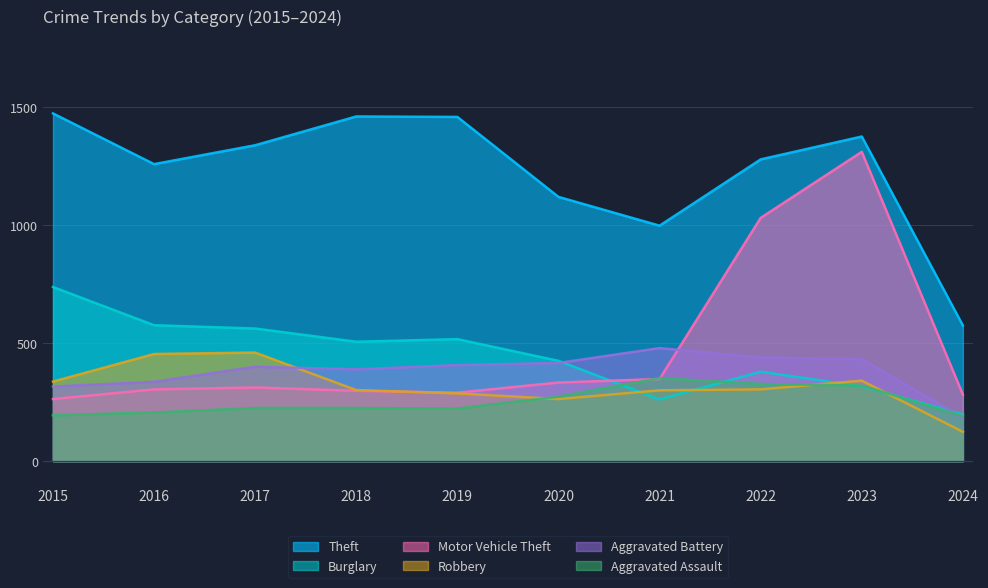

Reading right to left, list all the values displayed in this chart.

Theft: 575	1376	1279	998	1120	1459	1461	1339	1259	1474
Burglary: 198	317	379	261	425	517	506	562	576	738
Motor Vehicle Theft: 282	1311	1031	348	333	290	298	312	304	263
Robbery: 124	341	304	300	263	287	301	460	454	337
Aggravated Battery: 184	432	439	479	416	407	389	400	336	316
Aggravated Assault: 191	320	327	352	273	223	225	225	206	194